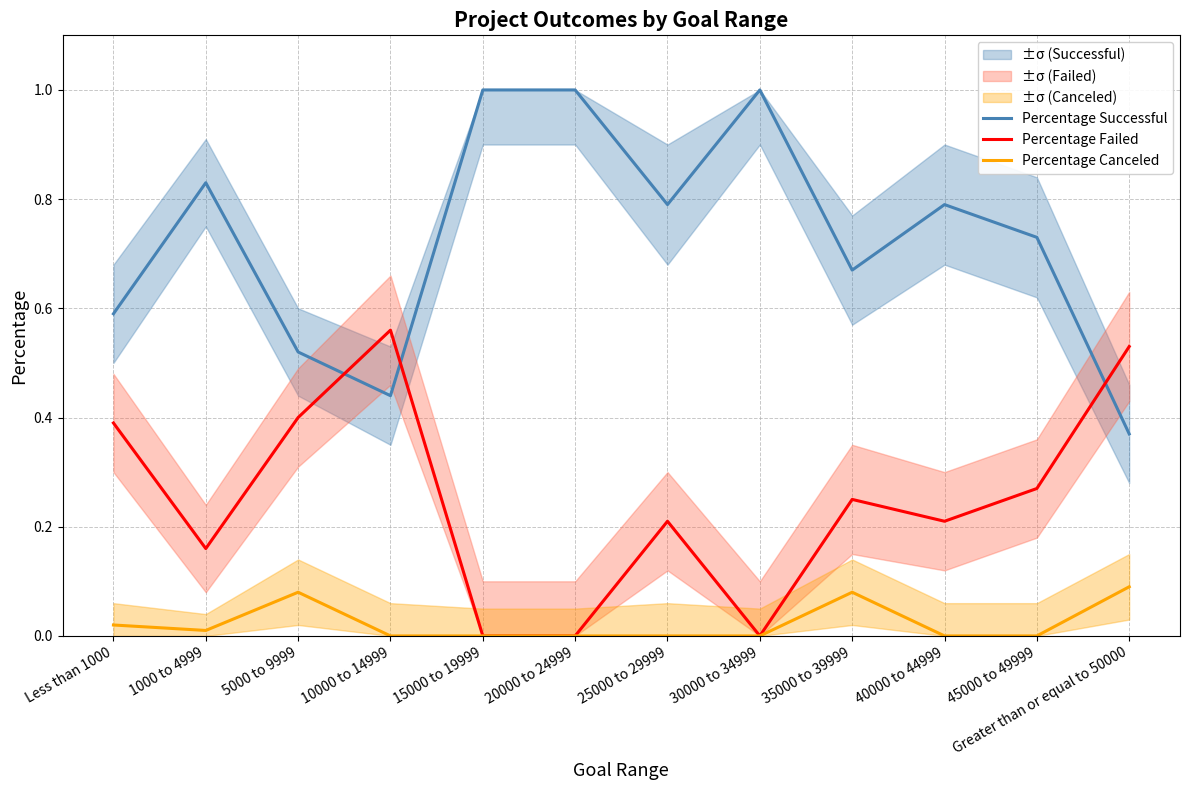

What position from the right is 15000 to 19999?

8